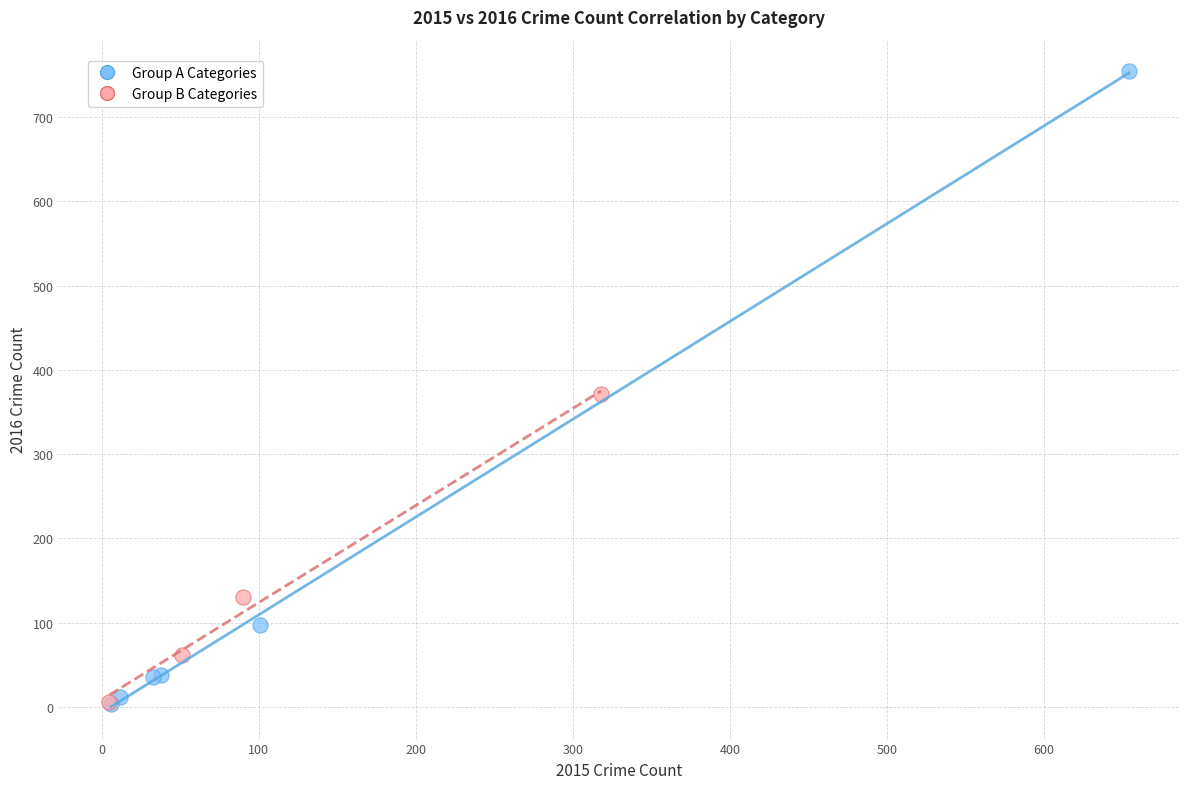

Which series contains the highest Y value?

Group A Categories